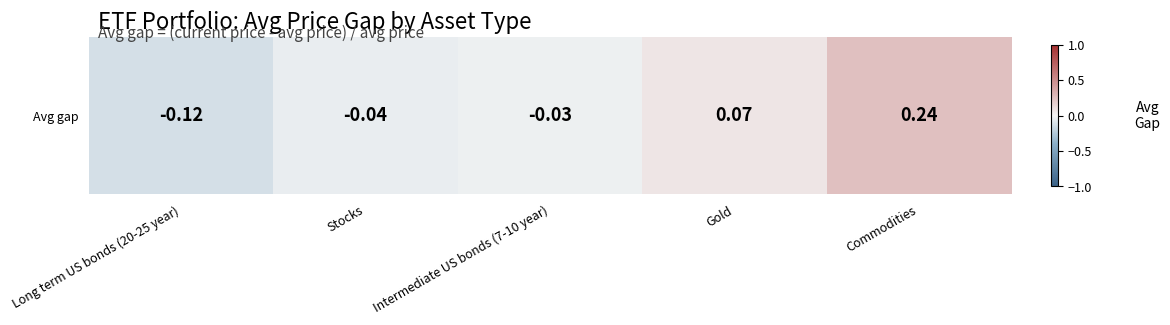

Reading right to left, list all the values displayed in this chart.

0.2	0.1	-0.0	-0.0	-0.1